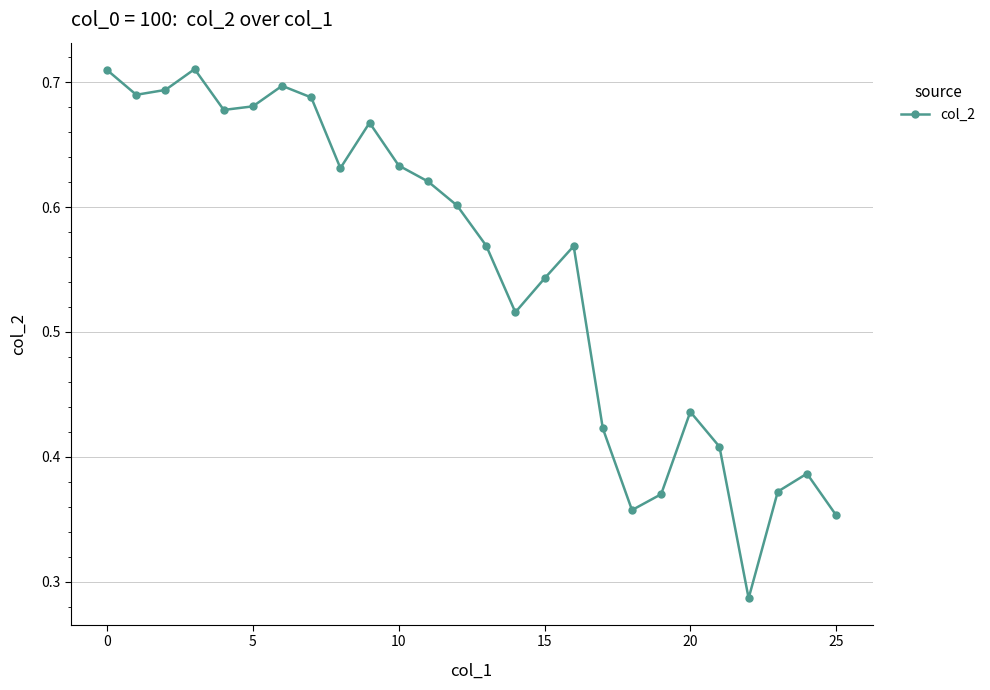

Is this an area chart (filled region under the line)?

No